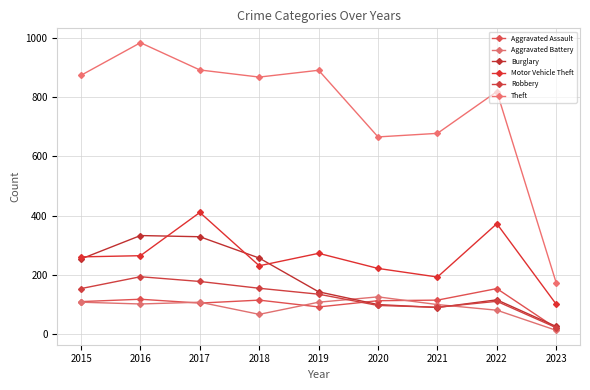

How many interior local valleys does the Theft series have?

2